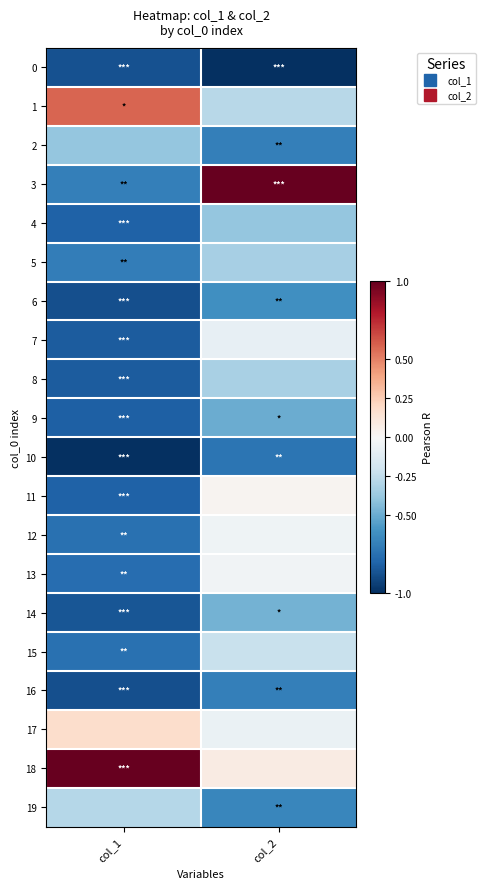

Reading left to right, list all the values displayed in this chart.

0: col_1=-0.9	col_2=-1.0
1: col_1=0.6	col_2=-0.3
2: col_1=-0.4	col_2=-0.7
3: col_1=-0.7	col_2=1.0
4: col_1=-0.8	col_2=-0.4
5: col_1=-0.7	col_2=-0.3
6: col_1=-0.9	col_2=-0.6
7: col_1=-0.8	col_2=-0.1
8: col_1=-0.8	col_2=-0.3
9: col_1=-0.8	col_2=-0.5
10: col_1=-1.0	col_2=-0.7
11: col_1=-0.8	col_2=0.0
12: col_1=-0.7	col_2=-0.0
13: col_1=-0.8	col_2=-0.0
14: col_1=-0.9	col_2=-0.5
15: col_1=-0.7	col_2=-0.2
16: col_1=-0.9	col_2=-0.7
17: col_1=0.2	col_2=-0.1
18: col_1=1.0	col_2=0.1
19: col_1=-0.3	col_2=-0.6